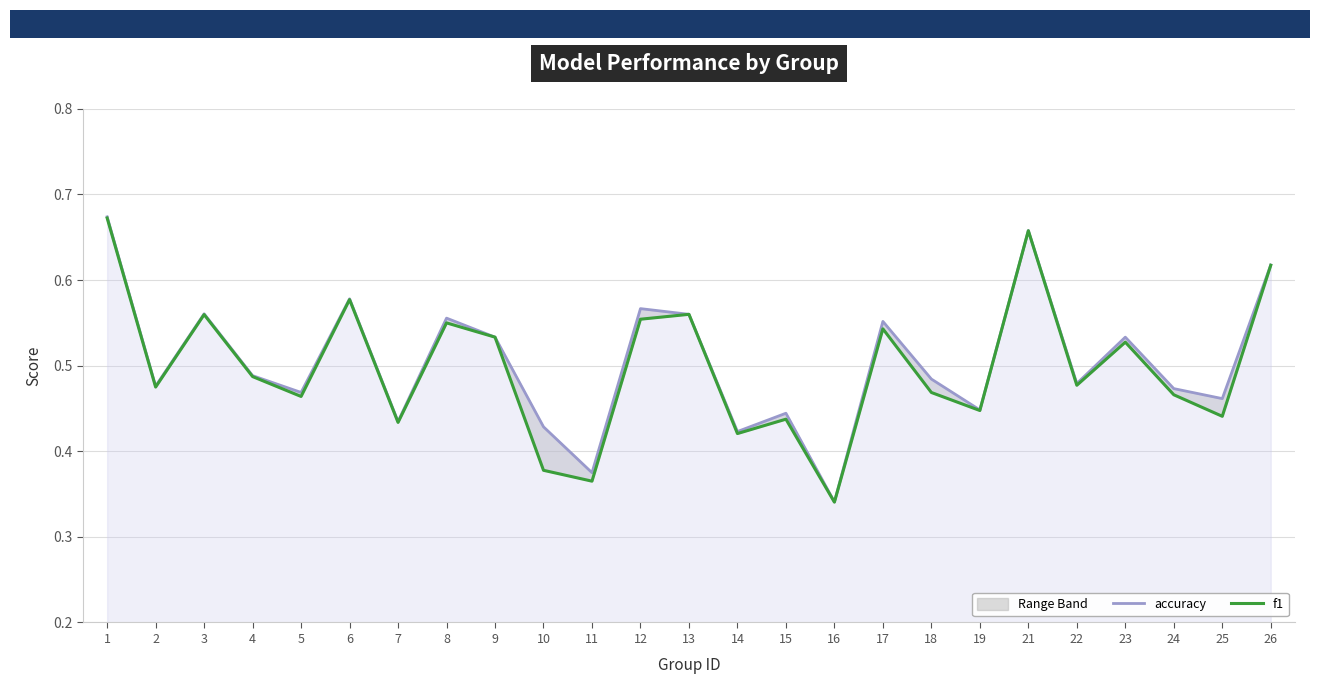

Count the accuracy values in the range 0 to 1.

25